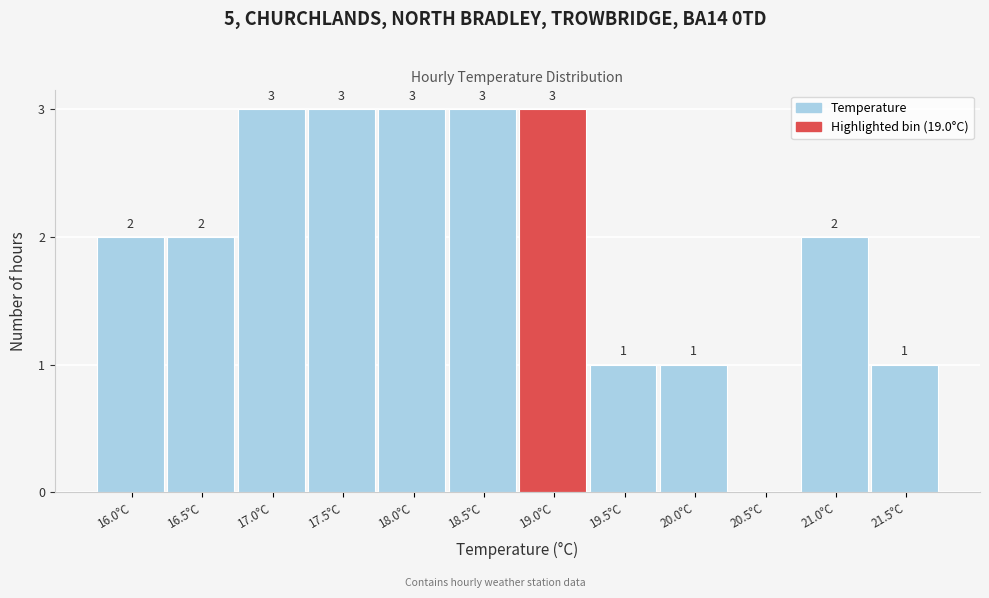

Reading left to right, extract all data points from this chart.

16.0°C=2	16.5°C=2	17.0°C=3	17.5°C=3	18.0°C=3	18.5°C=3	19.0°C=3	19.5°C=1	20.0°C=1	20.5°C=0	21.0°C=2	21.5°C=1